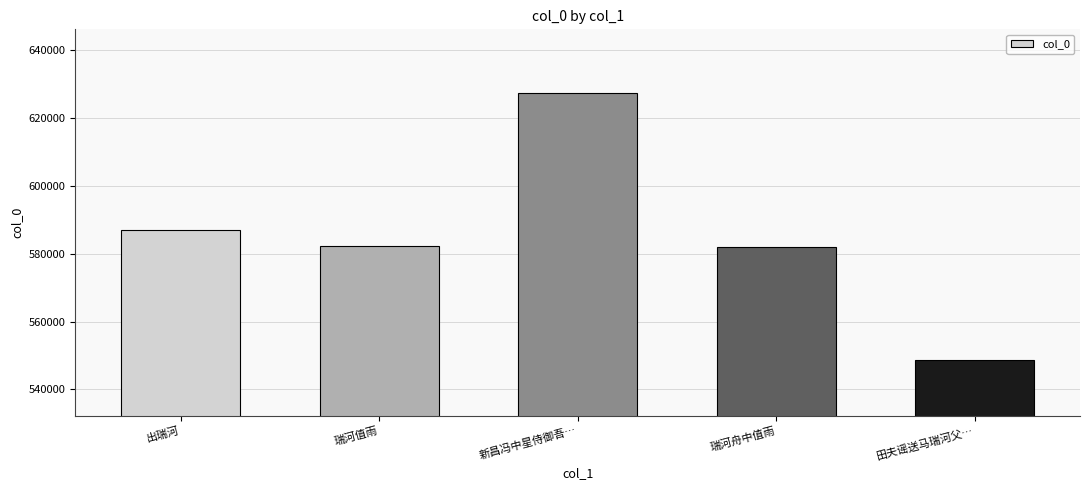

How many categories are shown in the chart?

5